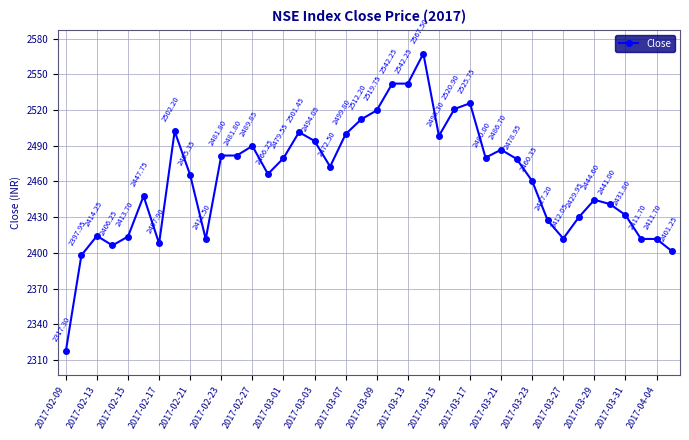

What is the difference between the second highest and second lowest values?

144.3